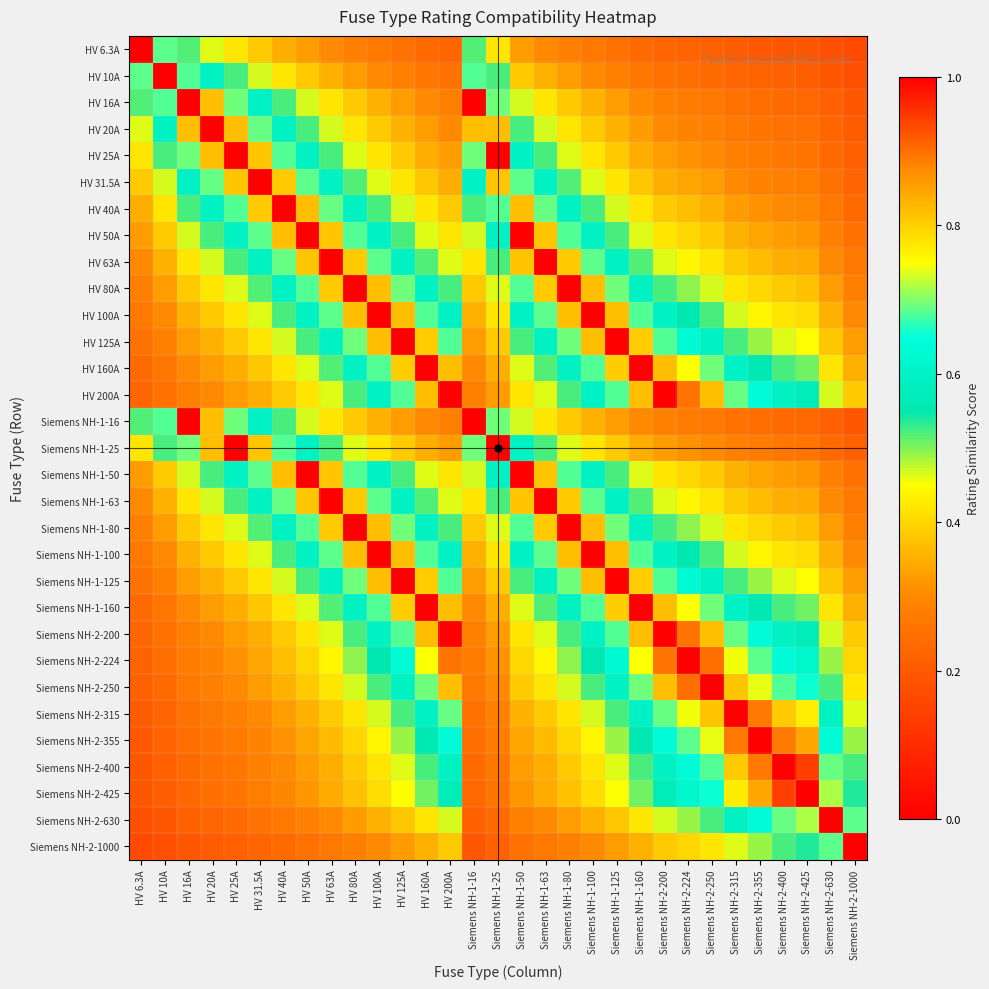

Reading left to right, list all the values displayed in this chart.

HV 6.3A: HV 6.3A=1.0	HV 10A=0.7	HV 16A=0.5	HV 20A=0.5	HV 25A=0.4	HV 31.5A=0.4	HV 40A=0.4	HV 50A=0.3	HV 63A=0.3	HV 80A=0.3	HV 100A=0.3	HV 125A=0.3	HV 160A=0.2	HV 200A=0.2	Siemens NH-1-16=0.5	Siemens NH-1-25=0.4	Siemens NH-1-50=0.3	Siemens NH-1-63=0.3	Siemens NH-1-80=0.3	Siemens NH-1-100=0.3	Siemens NH-1-125=0.3	Siemens NH-1-160=0.2	Siemens NH-2-200=0.2	Siemens NH-2-224=0.2	Siemens NH-2-250=0.2	Siemens NH-2-315=0.2	Siemens NH-2-355=0.2	Siemens NH-2-400=0.2	Siemens NH-2-425=0.2	Siemens NH-2-630=0.2	Siemens NH-2-1000=0.2
HV 10A: HV 6.3A=0.7	HV 10A=1.0	HV 16A=0.7	HV 20A=0.6	HV 25A=0.5	HV 31.5A=0.5	HV 40A=0.4	HV 50A=0.4	HV 63A=0.4	HV 80A=0.3	HV 100A=0.3	HV 125A=0.3	HV 160A=0.3	HV 200A=0.3	Siemens NH-1-16=0.7	Siemens NH-1-25=0.5	Siemens NH-1-50=0.4	Siemens NH-1-63=0.4	Siemens NH-1-80=0.3	Siemens NH-1-100=0.3	Siemens NH-1-125=0.3	Siemens NH-1-160=0.3	Siemens NH-2-200=0.3	Siemens NH-2-224=0.2	Siemens NH-2-250=0.2	Siemens NH-2-315=0.2	Siemens NH-2-355=0.2	Siemens NH-2-400=0.2	Siemens NH-2-425=0.2	Siemens NH-2-630=0.2	Siemens NH-2-1000=0.2
HV 16A: HV 6.3A=0.5	HV 10A=0.7	HV 16A=1.0	HV 20A=0.8	HV 25A=0.7	HV 31.5A=0.6	HV 40A=0.5	HV 50A=0.5	HV 63A=0.4	HV 80A=0.4	HV 100A=0.4	HV 125A=0.3	HV 160A=0.3	HV 200A=0.3	Siemens NH-1-16=1.0	Siemens NH-1-25=0.7	Siemens NH-1-50=0.5	Siemens NH-1-63=0.4	Siemens NH-1-80=0.4	Siemens NH-1-100=0.4	Siemens NH-1-125=0.3	Siemens NH-1-160=0.3	Siemens NH-2-200=0.3	Siemens NH-2-224=0.3	Siemens NH-2-250=0.3	Siemens NH-2-315=0.3	Siemens NH-2-355=0.2	Siemens NH-2-400=0.2	Siemens NH-2-425=0.2	Siemens NH-2-630=0.2	Siemens NH-2-1000=0.2
HV 20A: HV 6.3A=0.5	HV 10A=0.6	HV 16A=0.8	HV 20A=1.0	HV 25A=0.8	HV 31.5A=0.7	HV 40A=0.6	HV 50A=0.5	HV 63A=0.5	HV 80A=0.4	HV 100A=0.4	HV 125A=0.4	HV 160A=0.3	HV 200A=0.3	Siemens NH-1-16=0.8	Siemens NH-1-25=0.8	Siemens NH-1-50=0.5	Siemens NH-1-63=0.5	Siemens NH-1-80=0.4	Siemens NH-1-100=0.4	Siemens NH-1-125=0.4	Siemens NH-1-160=0.3	Siemens NH-2-200=0.3	Siemens NH-2-224=0.3	Siemens NH-2-250=0.3	Siemens NH-2-315=0.3	Siemens NH-2-355=0.3	Siemens NH-2-400=0.3	Siemens NH-2-425=0.2	Siemens NH-2-630=0.2	Siemens NH-2-1000=0.2
HV 25A: HV 6.3A=0.4	HV 10A=0.5	HV 16A=0.7	HV 20A=0.8	HV 25A=1.0	HV 31.5A=0.8	HV 40A=0.7	HV 50A=0.6	HV 63A=0.5	HV 80A=0.5	HV 100A=0.4	HV 125A=0.4	HV 160A=0.4	HV 200A=0.3	Siemens NH-1-16=0.7	Siemens NH-1-25=1.0	Siemens NH-1-50=0.6	Siemens NH-1-63=0.5	Siemens NH-1-80=0.5	Siemens NH-1-100=0.4	Siemens NH-1-125=0.4	Siemens NH-1-160=0.4	Siemens NH-2-200=0.3	Siemens NH-2-224=0.3	Siemens NH-2-250=0.3	Siemens NH-2-315=0.3	Siemens NH-2-355=0.3	Siemens NH-2-400=0.3	Siemens NH-2-425=0.3	Siemens NH-2-630=0.2	Siemens NH-2-1000=0.2
HV 31.5A: HV 6.3A=0.4	HV 10A=0.5	HV 16A=0.6	HV 20A=0.7	HV 25A=0.8	HV 31.5A=1.0	HV 40A=0.8	HV 50A=0.7	HV 63A=0.6	HV 80A=0.5	HV 100A=0.5	HV 125A=0.4	HV 160A=0.4	HV 200A=0.4	Siemens NH-1-16=0.6	Siemens NH-1-25=0.8	Siemens NH-1-50=0.7	Siemens NH-1-63=0.6	Siemens NH-1-80=0.5	Siemens NH-1-100=0.5	Siemens NH-1-125=0.4	Siemens NH-1-160=0.4	Siemens NH-2-200=0.4	Siemens NH-2-224=0.3	Siemens NH-2-250=0.3	Siemens NH-2-315=0.3	Siemens NH-2-355=0.3	Siemens NH-2-400=0.3	Siemens NH-2-425=0.3	Siemens NH-2-630=0.3	Siemens NH-2-1000=0.2
HV 40A: HV 6.3A=0.4	HV 10A=0.4	HV 16A=0.5	HV 20A=0.6	HV 25A=0.7	HV 31.5A=0.8	HV 40A=1.0	HV 50A=0.8	HV 63A=0.7	HV 80A=0.6	HV 100A=0.5	HV 125A=0.5	HV 160A=0.4	HV 200A=0.4	Siemens NH-1-16=0.5	Siemens NH-1-25=0.7	Siemens NH-1-50=0.8	Siemens NH-1-63=0.7	Siemens NH-1-80=0.6	Siemens NH-1-100=0.5	Siemens NH-1-125=0.5	Siemens NH-1-160=0.4	Siemens NH-2-200=0.4	Siemens NH-2-224=0.4	Siemens NH-2-250=0.4	Siemens NH-2-315=0.3	Siemens NH-2-355=0.3	Siemens NH-2-400=0.3	Siemens NH-2-425=0.3	Siemens NH-2-630=0.3	Siemens NH-2-1000=0.2
HV 50A: HV 6.3A=0.3	HV 10A=0.4	HV 16A=0.5	HV 20A=0.5	HV 25A=0.6	HV 31.5A=0.7	HV 40A=0.8	HV 50A=1.0	HV 63A=0.8	HV 80A=0.7	HV 100A=0.6	HV 125A=0.5	HV 160A=0.5	HV 200A=0.4	Siemens NH-1-16=0.5	Siemens NH-1-25=0.6	Siemens NH-1-50=1.0	Siemens NH-1-63=0.8	Siemens NH-1-80=0.7	Siemens NH-1-100=0.6	Siemens NH-1-125=0.5	Siemens NH-1-160=0.5	Siemens NH-2-200=0.4	Siemens NH-2-224=0.4	Siemens NH-2-250=0.4	Siemens NH-2-315=0.4	Siemens NH-2-355=0.3	Siemens NH-2-400=0.3	Siemens NH-2-425=0.3	Siemens NH-2-630=0.3	Siemens NH-2-1000=0.3
HV 63A: HV 6.3A=0.3	HV 10A=0.4	HV 16A=0.4	HV 20A=0.5	HV 25A=0.5	HV 31.5A=0.6	HV 40A=0.7	HV 50A=0.8	HV 63A=1.0	HV 80A=0.8	HV 100A=0.7	HV 125A=0.6	HV 160A=0.5	HV 200A=0.5	Siemens NH-1-16=0.4	Siemens NH-1-25=0.5	Siemens NH-1-50=0.8	Siemens NH-1-63=1.0	Siemens NH-1-80=0.8	Siemens NH-1-100=0.7	Siemens NH-1-125=0.6	Siemens NH-1-160=0.5	Siemens NH-2-200=0.5	Siemens NH-2-224=0.4	Siemens NH-2-250=0.4	Siemens NH-2-315=0.4	Siemens NH-2-355=0.4	Siemens NH-2-400=0.4	Siemens NH-2-425=0.3	Siemens NH-2-630=0.3	Siemens NH-2-1000=0.3
HV 80A: HV 6.3A=0.3	HV 10A=0.3	HV 16A=0.4	HV 20A=0.4	HV 25A=0.5	HV 31.5A=0.5	HV 40A=0.6	HV 50A=0.7	HV 63A=0.8	HV 80A=1.0	HV 100A=0.8	HV 125A=0.7	HV 160A=0.6	HV 200A=0.5	Siemens NH-1-16=0.4	Siemens NH-1-25=0.5	Siemens NH-1-50=0.7	Siemens NH-1-63=0.8	Siemens NH-1-80=1.0	Siemens NH-1-100=0.8	Siemens NH-1-125=0.7	Siemens NH-1-160=0.6	Siemens NH-2-200=0.5	Siemens NH-2-224=0.5	Siemens NH-2-250=0.5	Siemens NH-2-315=0.4	Siemens NH-2-355=0.4	Siemens NH-2-400=0.4	Siemens NH-2-425=0.4	Siemens NH-2-630=0.3	Siemens NH-2-1000=0.3
HV 100A: HV 6.3A=0.3	HV 10A=0.3	HV 16A=0.4	HV 20A=0.4	HV 25A=0.4	HV 31.5A=0.5	HV 40A=0.5	HV 50A=0.6	HV 63A=0.7	HV 80A=0.8	HV 100A=1.0	HV 125A=0.8	HV 160A=0.7	HV 200A=0.6	Siemens NH-1-16=0.4	Siemens NH-1-25=0.4	Siemens NH-1-50=0.6	Siemens NH-1-63=0.7	Siemens NH-1-80=0.8	Siemens NH-1-100=1.0	Siemens NH-1-125=0.8	Siemens NH-1-160=0.7	Siemens NH-2-200=0.6	Siemens NH-2-224=0.6	Siemens NH-2-250=0.5	Siemens NH-2-315=0.5	Siemens NH-2-355=0.4	Siemens NH-2-400=0.4	Siemens NH-2-425=0.4	Siemens NH-2-630=0.4	Siemens NH-2-1000=0.3
HV 125A: HV 6.3A=0.3	HV 10A=0.3	HV 16A=0.3	HV 20A=0.4	HV 25A=0.4	HV 31.5A=0.4	HV 40A=0.5	HV 50A=0.5	HV 63A=0.6	HV 80A=0.7	HV 100A=0.8	HV 125A=1.0	HV 160A=0.8	HV 200A=0.7	Siemens NH-1-16=0.3	Siemens NH-1-25=0.4	Siemens NH-1-50=0.5	Siemens NH-1-63=0.6	Siemens NH-1-80=0.7	Siemens NH-1-100=0.8	Siemens NH-1-125=1.0	Siemens NH-1-160=0.8	Siemens NH-2-200=0.7	Siemens NH-2-224=0.6	Siemens NH-2-250=0.6	Siemens NH-2-315=0.5	Siemens NH-2-355=0.5	Siemens NH-2-400=0.5	Siemens NH-2-425=0.4	Siemens NH-2-630=0.4	Siemens NH-2-1000=0.3
HV 160A: HV 6.3A=0.2	HV 10A=0.3	HV 16A=0.3	HV 20A=0.3	HV 25A=0.4	HV 31.5A=0.4	HV 40A=0.4	HV 50A=0.5	HV 63A=0.5	HV 80A=0.6	HV 100A=0.7	HV 125A=0.8	HV 160A=1.0	HV 200A=0.8	Siemens NH-1-16=0.3	Siemens NH-1-25=0.4	Siemens NH-1-50=0.5	Siemens NH-1-63=0.5	Siemens NH-1-80=0.6	Siemens NH-1-100=0.7	Siemens NH-1-125=0.8	Siemens NH-1-160=1.0	Siemens NH-2-200=0.8	Siemens NH-2-224=0.7	Siemens NH-2-250=0.7	Siemens NH-2-315=0.6	Siemens NH-2-355=0.6	Siemens NH-2-400=0.5	Siemens NH-2-425=0.5	Siemens NH-2-630=0.4	Siemens NH-2-1000=0.4
HV 200A: HV 6.3A=0.2	HV 10A=0.3	HV 16A=0.3	HV 20A=0.3	HV 25A=0.3	HV 31.5A=0.4	HV 40A=0.4	HV 50A=0.4	HV 63A=0.5	HV 80A=0.5	HV 100A=0.6	HV 125A=0.7	HV 160A=0.8	HV 200A=1.0	Siemens NH-1-16=0.3	Siemens NH-1-25=0.3	Siemens NH-1-50=0.4	Siemens NH-1-63=0.5	Siemens NH-1-80=0.5	Siemens NH-1-100=0.6	Siemens NH-1-125=0.7	Siemens NH-1-160=0.8	Siemens NH-2-200=1.0	Siemens NH-2-224=0.9	Siemens NH-2-250=0.8	Siemens NH-2-315=0.7	Siemens NH-2-355=0.6	Siemens NH-2-400=0.6	Siemens NH-2-425=0.6	Siemens NH-2-630=0.5	Siemens NH-2-1000=0.4
Siemens NH-1-16: HV 6.3A=0.5	HV 10A=0.7	HV 16A=1.0	HV 20A=0.8	HV 25A=0.7	HV 31.5A=0.6	HV 40A=0.5	HV 50A=0.5	HV 63A=0.4	HV 80A=0.4	HV 100A=0.4	HV 125A=0.3	HV 160A=0.3	HV 200A=0.3	Siemens NH-1-16=1.0	Siemens NH-1-25=0.7	Siemens NH-1-50=0.5	Siemens NH-1-63=0.4	Siemens NH-1-80=0.4	Siemens NH-1-100=0.4	Siemens NH-1-125=0.3	Siemens NH-1-160=0.3	Siemens NH-2-200=0.3	Siemens NH-2-224=0.3	Siemens NH-2-250=0.3	Siemens NH-2-315=0.3	Siemens NH-2-355=0.2	Siemens NH-2-400=0.2	Siemens NH-2-425=0.2	Siemens NH-2-630=0.2	Siemens NH-2-1000=0.2
Siemens NH-1-25: HV 6.3A=0.4	HV 10A=0.5	HV 16A=0.7	HV 20A=0.8	HV 25A=1.0	HV 31.5A=0.8	HV 40A=0.7	HV 50A=0.6	HV 63A=0.5	HV 80A=0.5	HV 100A=0.4	HV 125A=0.4	HV 160A=0.4	HV 200A=0.3	Siemens NH-1-16=0.7	Siemens NH-1-25=1.0	Siemens NH-1-50=0.6	Siemens NH-1-63=0.5	Siemens NH-1-80=0.5	Siemens NH-1-100=0.4	Siemens NH-1-125=0.4	Siemens NH-1-160=0.4	Siemens NH-2-200=0.3	Siemens NH-2-224=0.3	Siemens NH-2-250=0.3	Siemens NH-2-315=0.3	Siemens NH-2-355=0.3	Siemens NH-2-400=0.3	Siemens NH-2-425=0.3	Siemens NH-2-630=0.2	Siemens NH-2-1000=0.2
Siemens NH-1-50: HV 6.3A=0.3	HV 10A=0.4	HV 16A=0.5	HV 20A=0.5	HV 25A=0.6	HV 31.5A=0.7	HV 40A=0.8	HV 50A=1.0	HV 63A=0.8	HV 80A=0.7	HV 100A=0.6	HV 125A=0.5	HV 160A=0.5	HV 200A=0.4	Siemens NH-1-16=0.5	Siemens NH-1-25=0.6	Siemens NH-1-50=1.0	Siemens NH-1-63=0.8	Siemens NH-1-80=0.7	Siemens NH-1-100=0.6	Siemens NH-1-125=0.5	Siemens NH-1-160=0.5	Siemens NH-2-200=0.4	Siemens NH-2-224=0.4	Siemens NH-2-250=0.4	Siemens NH-2-315=0.4	Siemens NH-2-355=0.3	Siemens NH-2-400=0.3	Siemens NH-2-425=0.3	Siemens NH-2-630=0.3	Siemens NH-2-1000=0.3
Siemens NH-1-63: HV 6.3A=0.3	HV 10A=0.4	HV 16A=0.4	HV 20A=0.5	HV 25A=0.5	HV 31.5A=0.6	HV 40A=0.7	HV 50A=0.8	HV 63A=1.0	HV 80A=0.8	HV 100A=0.7	HV 125A=0.6	HV 160A=0.5	HV 200A=0.5	Siemens NH-1-16=0.4	Siemens NH-1-25=0.5	Siemens NH-1-50=0.8	Siemens NH-1-63=1.0	Siemens NH-1-80=0.8	Siemens NH-1-100=0.7	Siemens NH-1-125=0.6	Siemens NH-1-160=0.5	Siemens NH-2-200=0.5	Siemens NH-2-224=0.4	Siemens NH-2-250=0.4	Siemens NH-2-315=0.4	Siemens NH-2-355=0.4	Siemens NH-2-400=0.4	Siemens NH-2-425=0.3	Siemens NH-2-630=0.3	Siemens NH-2-1000=0.3
Siemens NH-1-80: HV 6.3A=0.3	HV 10A=0.3	HV 16A=0.4	HV 20A=0.4	HV 25A=0.5	HV 31.5A=0.5	HV 40A=0.6	HV 50A=0.7	HV 63A=0.8	HV 80A=1.0	HV 100A=0.8	HV 125A=0.7	HV 160A=0.6	HV 200A=0.5	Siemens NH-1-16=0.4	Siemens NH-1-25=0.5	Siemens NH-1-50=0.7	Siemens NH-1-63=0.8	Siemens NH-1-80=1.0	Siemens NH-1-100=0.8	Siemens NH-1-125=0.7	Siemens NH-1-160=0.6	Siemens NH-2-200=0.5	Siemens NH-2-224=0.5	Siemens NH-2-250=0.5	Siemens NH-2-315=0.4	Siemens NH-2-355=0.4	Siemens NH-2-400=0.4	Siemens NH-2-425=0.4	Siemens NH-2-630=0.3	Siemens NH-2-1000=0.3
Siemens NH-1-100: HV 6.3A=0.3	HV 10A=0.3	HV 16A=0.4	HV 20A=0.4	HV 25A=0.4	HV 31.5A=0.5	HV 40A=0.5	HV 50A=0.6	HV 63A=0.7	HV 80A=0.8	HV 100A=1.0	HV 125A=0.8	HV 160A=0.7	HV 200A=0.6	Siemens NH-1-16=0.4	Siemens NH-1-25=0.4	Siemens NH-1-50=0.6	Siemens NH-1-63=0.7	Siemens NH-1-80=0.8	Siemens NH-1-100=1.0	Siemens NH-1-125=0.8	Siemens NH-1-160=0.7	Siemens NH-2-200=0.6	Siemens NH-2-224=0.6	Siemens NH-2-250=0.5	Siemens NH-2-315=0.5	Siemens NH-2-355=0.4	Siemens NH-2-400=0.4	Siemens NH-2-425=0.4	Siemens NH-2-630=0.4	Siemens NH-2-1000=0.3
Siemens NH-1-125: HV 6.3A=0.3	HV 10A=0.3	HV 16A=0.3	HV 20A=0.4	HV 25A=0.4	HV 31.5A=0.4	HV 40A=0.5	HV 50A=0.5	HV 63A=0.6	HV 80A=0.7	HV 100A=0.8	HV 125A=1.0	HV 160A=0.8	HV 200A=0.7	Siemens NH-1-16=0.3	Siemens NH-1-25=0.4	Siemens NH-1-50=0.5	Siemens NH-1-63=0.6	Siemens NH-1-80=0.7	Siemens NH-1-100=0.8	Siemens NH-1-125=1.0	Siemens NH-1-160=0.8	Siemens NH-2-200=0.7	Siemens NH-2-224=0.6	Siemens NH-2-250=0.6	Siemens NH-2-315=0.5	Siemens NH-2-355=0.5	Siemens NH-2-400=0.5	Siemens NH-2-425=0.4	Siemens NH-2-630=0.4	Siemens NH-2-1000=0.3
Siemens NH-1-160: HV 6.3A=0.2	HV 10A=0.3	HV 16A=0.3	HV 20A=0.3	HV 25A=0.4	HV 31.5A=0.4	HV 40A=0.4	HV 50A=0.5	HV 63A=0.5	HV 80A=0.6	HV 100A=0.7	HV 125A=0.8	HV 160A=1.0	HV 200A=0.8	Siemens NH-1-16=0.3	Siemens NH-1-25=0.4	Siemens NH-1-50=0.5	Siemens NH-1-63=0.5	Siemens NH-1-80=0.6	Siemens NH-1-100=0.7	Siemens NH-1-125=0.8	Siemens NH-1-160=1.0	Siemens NH-2-200=0.8	Siemens NH-2-224=0.7	Siemens NH-2-250=0.7	Siemens NH-2-315=0.6	Siemens NH-2-355=0.6	Siemens NH-2-400=0.5	Siemens NH-2-425=0.5	Siemens NH-2-630=0.4	Siemens NH-2-1000=0.4
Siemens NH-2-200: HV 6.3A=0.2	HV 10A=0.3	HV 16A=0.3	HV 20A=0.3	HV 25A=0.3	HV 31.5A=0.4	HV 40A=0.4	HV 50A=0.4	HV 63A=0.5	HV 80A=0.5	HV 100A=0.6	HV 125A=0.7	HV 160A=0.8	HV 200A=1.0	Siemens NH-1-16=0.3	Siemens NH-1-25=0.3	Siemens NH-1-50=0.4	Siemens NH-1-63=0.5	Siemens NH-1-80=0.5	Siemens NH-1-100=0.6	Siemens NH-1-125=0.7	Siemens NH-1-160=0.8	Siemens NH-2-200=1.0	Siemens NH-2-224=0.9	Siemens NH-2-250=0.8	Siemens NH-2-315=0.7	Siemens NH-2-355=0.6	Siemens NH-2-400=0.6	Siemens NH-2-425=0.6	Siemens NH-2-630=0.5	Siemens NH-2-1000=0.4
Siemens NH-2-224: HV 6.3A=0.2	HV 10A=0.2	HV 16A=0.3	HV 20A=0.3	HV 25A=0.3	HV 31.5A=0.3	HV 40A=0.4	HV 50A=0.4	HV 63A=0.4	HV 80A=0.5	HV 100A=0.6	HV 125A=0.6	HV 160A=0.7	HV 200A=0.9	Siemens NH-1-16=0.3	Siemens NH-1-25=0.3	Siemens NH-1-50=0.4	Siemens NH-1-63=0.4	Siemens NH-1-80=0.5	Siemens NH-1-100=0.6	Siemens NH-1-125=0.6	Siemens NH-1-160=0.7	Siemens NH-2-200=0.9	Siemens NH-2-224=1.0	Siemens NH-2-250=0.9	Siemens NH-2-315=0.7	Siemens NH-2-355=0.7	Siemens NH-2-400=0.6	Siemens NH-2-425=0.6	Siemens NH-2-630=0.5	Siemens NH-2-1000=0.4
Siemens NH-2-250: HV 6.3A=0.2	HV 10A=0.2	HV 16A=0.3	HV 20A=0.3	HV 25A=0.3	HV 31.5A=0.3	HV 40A=0.4	HV 50A=0.4	HV 63A=0.4	HV 80A=0.5	HV 100A=0.5	HV 125A=0.6	HV 160A=0.7	HV 200A=0.8	Siemens NH-1-16=0.3	Siemens NH-1-25=0.3	Siemens NH-1-50=0.4	Siemens NH-1-63=0.4	Siemens NH-1-80=0.5	Siemens NH-1-100=0.5	Siemens NH-1-125=0.6	Siemens NH-1-160=0.7	Siemens NH-2-200=0.8	Siemens NH-2-224=0.9	Siemens NH-2-250=1.0	Siemens NH-2-315=0.8	Siemens NH-2-355=0.7	Siemens NH-2-400=0.7	Siemens NH-2-425=0.7	Siemens NH-2-630=0.5	Siemens NH-2-1000=0.4
Siemens NH-2-315: HV 6.3A=0.2	HV 10A=0.2	HV 16A=0.3	HV 20A=0.3	HV 25A=0.3	HV 31.5A=0.3	HV 40A=0.3	HV 50A=0.4	HV 63A=0.4	HV 80A=0.4	HV 100A=0.5	HV 125A=0.5	HV 160A=0.6	HV 200A=0.7	Siemens NH-1-16=0.3	Siemens NH-1-25=0.3	Siemens NH-1-50=0.4	Siemens NH-1-63=0.4	Siemens NH-1-80=0.4	Siemens NH-1-100=0.5	Siemens NH-1-125=0.5	Siemens NH-1-160=0.6	Siemens NH-2-200=0.7	Siemens NH-2-224=0.7	Siemens NH-2-250=0.8	Siemens NH-2-315=1.0	Siemens NH-2-355=0.9	Siemens NH-2-400=0.8	Siemens NH-2-425=0.8	Siemens NH-2-630=0.6	Siemens NH-2-1000=0.5
Siemens NH-2-355: HV 6.3A=0.2	HV 10A=0.2	HV 16A=0.2	HV 20A=0.3	HV 25A=0.3	HV 31.5A=0.3	HV 40A=0.3	HV 50A=0.3	HV 63A=0.4	HV 80A=0.4	HV 100A=0.4	HV 125A=0.5	HV 160A=0.6	HV 200A=0.6	Siemens NH-1-16=0.2	Siemens NH-1-25=0.3	Siemens NH-1-50=0.3	Siemens NH-1-63=0.4	Siemens NH-1-80=0.4	Siemens NH-1-100=0.4	Siemens NH-1-125=0.5	Siemens NH-1-160=0.6	Siemens NH-2-200=0.6	Siemens NH-2-224=0.7	Siemens NH-2-250=0.7	Siemens NH-2-315=0.9	Siemens NH-2-355=1.0	Siemens NH-2-400=0.9	Siemens NH-2-425=0.8	Siemens NH-2-630=0.6	Siemens NH-2-1000=0.5
Siemens NH-2-400: HV 6.3A=0.2	HV 10A=0.2	HV 16A=0.2	HV 20A=0.3	HV 25A=0.3	HV 31.5A=0.3	HV 40A=0.3	HV 50A=0.3	HV 63A=0.4	HV 80A=0.4	HV 100A=0.4	HV 125A=0.5	HV 160A=0.5	HV 200A=0.6	Siemens NH-1-16=0.2	Siemens NH-1-25=0.3	Siemens NH-1-50=0.3	Siemens NH-1-63=0.4	Siemens NH-1-80=0.4	Siemens NH-1-100=0.4	Siemens NH-1-125=0.5	Siemens NH-1-160=0.5	Siemens NH-2-200=0.6	Siemens NH-2-224=0.6	Siemens NH-2-250=0.7	Siemens NH-2-315=0.8	Siemens NH-2-355=0.9	Siemens NH-2-400=1.0	Siemens NH-2-425=0.9	Siemens NH-2-630=0.7	Siemens NH-2-1000=0.5
Siemens NH-2-425: HV 6.3A=0.2	HV 10A=0.2	HV 16A=0.2	HV 20A=0.2	HV 25A=0.3	HV 31.5A=0.3	HV 40A=0.3	HV 50A=0.3	HV 63A=0.3	HV 80A=0.4	HV 100A=0.4	HV 125A=0.4	HV 160A=0.5	HV 200A=0.6	Siemens NH-1-16=0.2	Siemens NH-1-25=0.3	Siemens NH-1-50=0.3	Siemens NH-1-63=0.3	Siemens NH-1-80=0.4	Siemens NH-1-100=0.4	Siemens NH-1-125=0.4	Siemens NH-1-160=0.5	Siemens NH-2-200=0.6	Siemens NH-2-224=0.6	Siemens NH-2-250=0.7	Siemens NH-2-315=0.8	Siemens NH-2-355=0.8	Siemens NH-2-400=0.9	Siemens NH-2-425=1.0	Siemens NH-2-630=0.7	Siemens NH-2-1000=0.5
Siemens NH-2-630: HV 6.3A=0.2	HV 10A=0.2	HV 16A=0.2	HV 20A=0.2	HV 25A=0.2	HV 31.5A=0.3	HV 40A=0.3	HV 50A=0.3	HV 63A=0.3	HV 80A=0.3	HV 100A=0.4	HV 125A=0.4	HV 160A=0.4	HV 200A=0.5	Siemens NH-1-16=0.2	Siemens NH-1-25=0.2	Siemens NH-1-50=0.3	Siemens NH-1-63=0.3	Siemens NH-1-80=0.3	Siemens NH-1-100=0.4	Siemens NH-1-125=0.4	Siemens NH-1-160=0.4	Siemens NH-2-200=0.5	Siemens NH-2-224=0.5	Siemens NH-2-250=0.5	Siemens NH-2-315=0.6	Siemens NH-2-355=0.6	Siemens NH-2-400=0.7	Siemens NH-2-425=0.7	Siemens NH-2-630=1.0	Siemens NH-2-1000=0.7
Siemens NH-2-1000: HV 6.3A=0.2	HV 10A=0.2	HV 16A=0.2	HV 20A=0.2	HV 25A=0.2	HV 31.5A=0.2	HV 40A=0.2	HV 50A=0.3	HV 63A=0.3	HV 80A=0.3	HV 100A=0.3	HV 125A=0.3	HV 160A=0.4	HV 200A=0.4	Siemens NH-1-16=0.2	Siemens NH-1-25=0.2	Siemens NH-1-50=0.3	Siemens NH-1-63=0.3	Siemens NH-1-80=0.3	Siemens NH-1-100=0.3	Siemens NH-1-125=0.3	Siemens NH-1-160=0.4	Siemens NH-2-200=0.4	Siemens NH-2-224=0.4	Siemens NH-2-250=0.4	Siemens NH-2-315=0.5	Siemens NH-2-355=0.5	Siemens NH-2-400=0.5	Siemens NH-2-425=0.5	Siemens NH-2-630=0.7	Siemens NH-2-1000=1.0